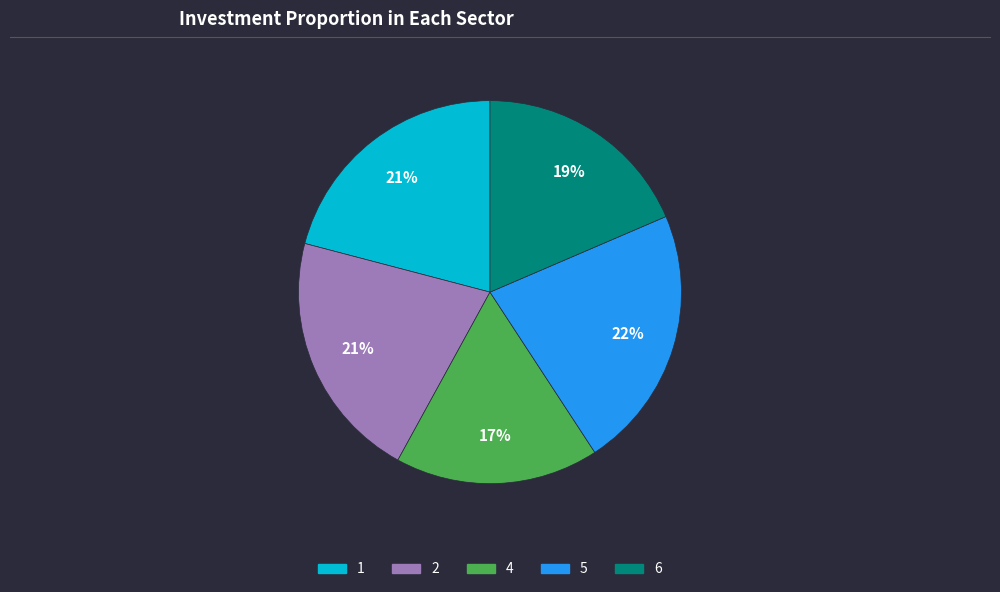

What is the largest slice in the pie chart?

5